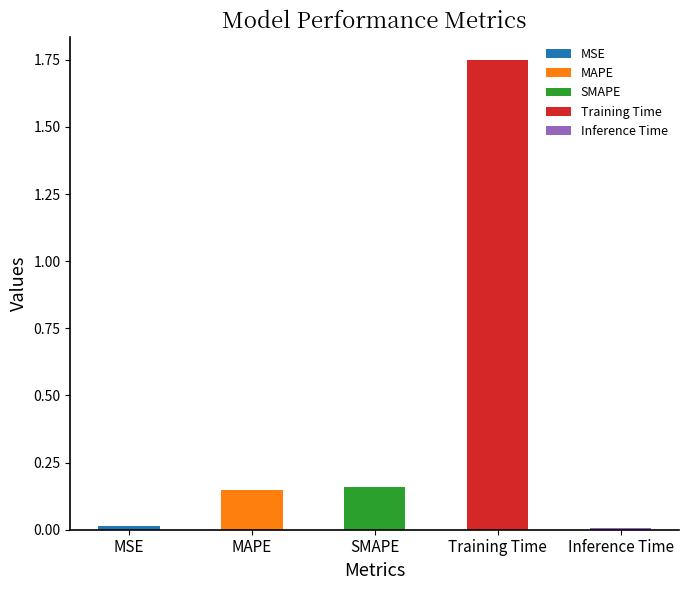

The chart shows a value of 2.7 at Training Time. True or false?

False